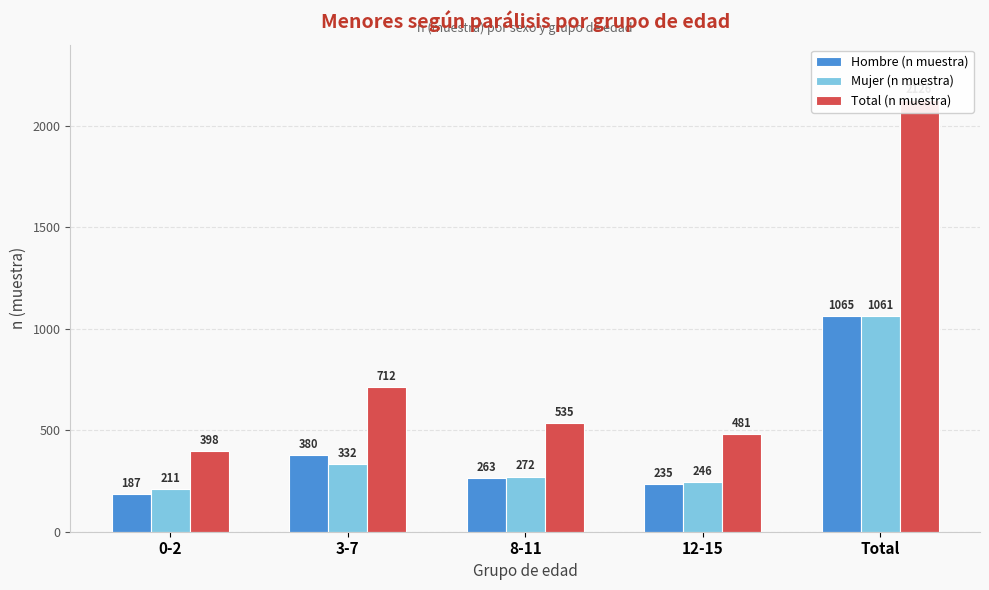

Where is Mujer (n muestra) nearest to the value 636?

3-7